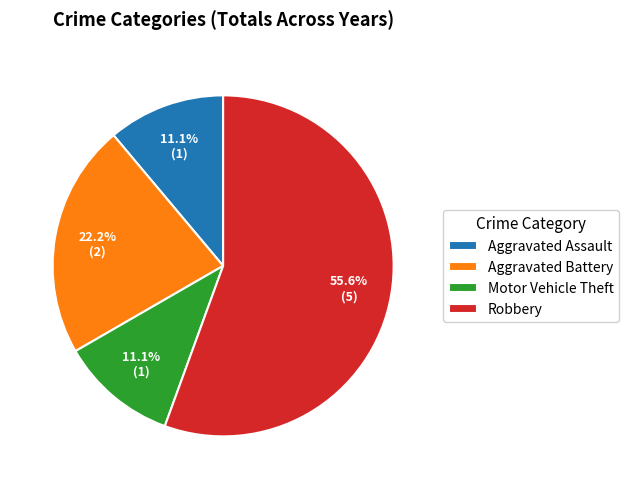

To the nearest percent, what is the difference between the largest and smallest slice percentages?

44%